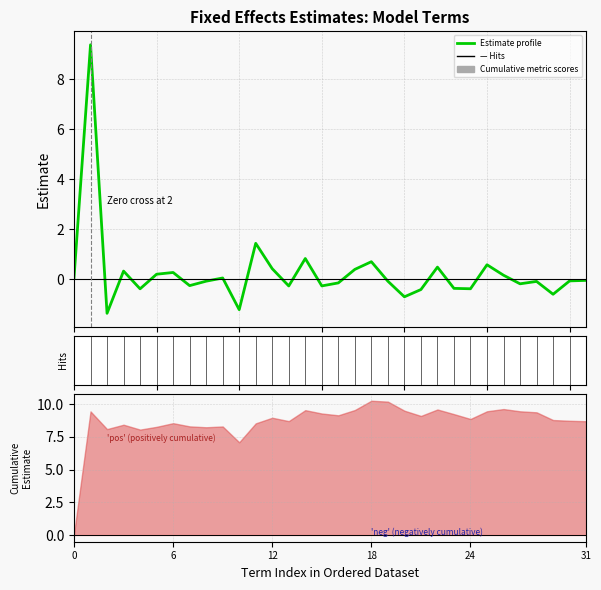

What is the change in value from 8 to 26?

+0.2